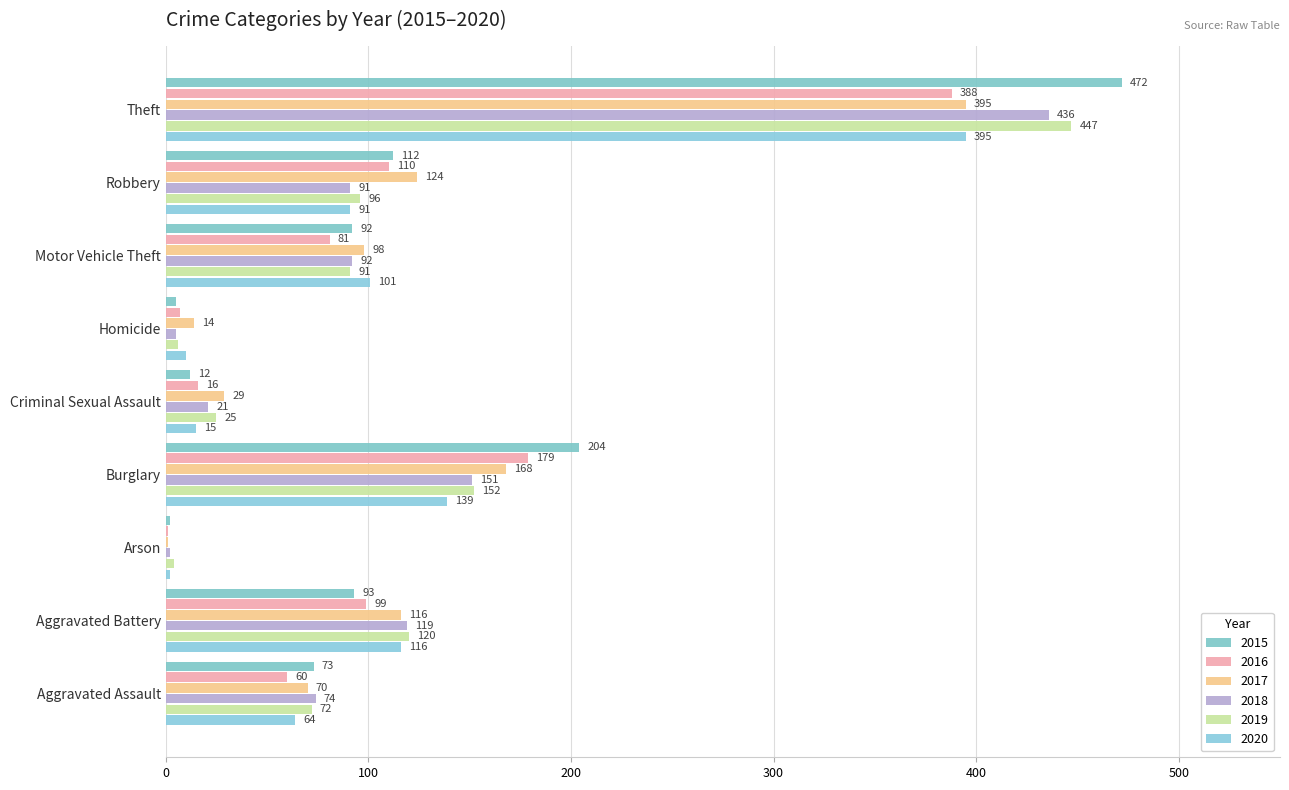

Count the number of data series in this chart.

6